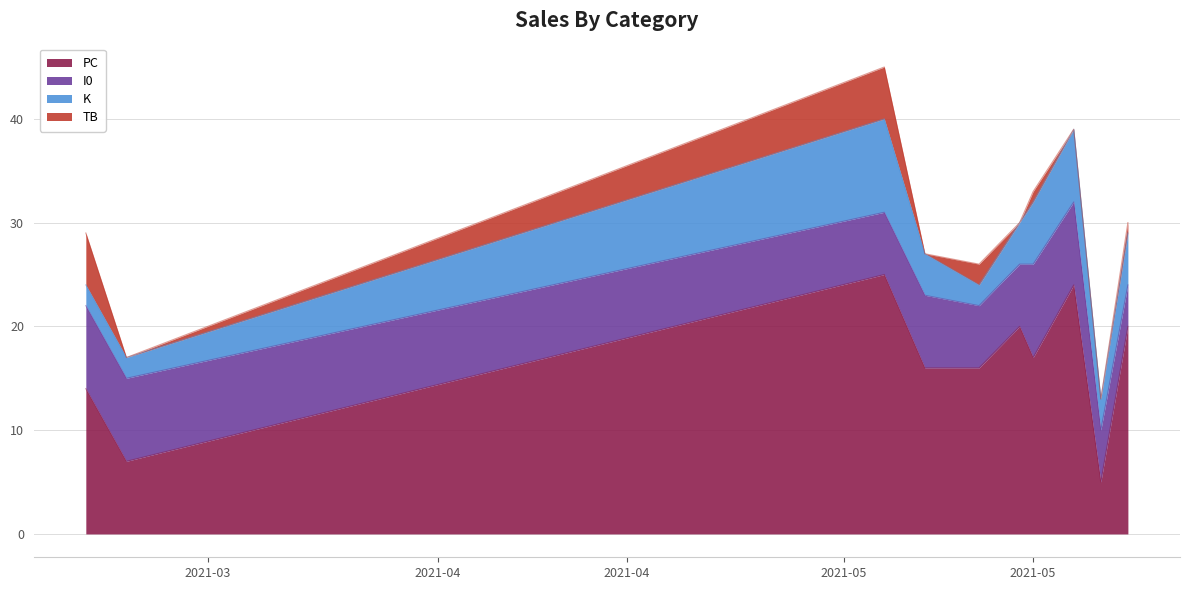

Which has a higher value, 2021-05-22 or 2021-05-11?

2021-05-22